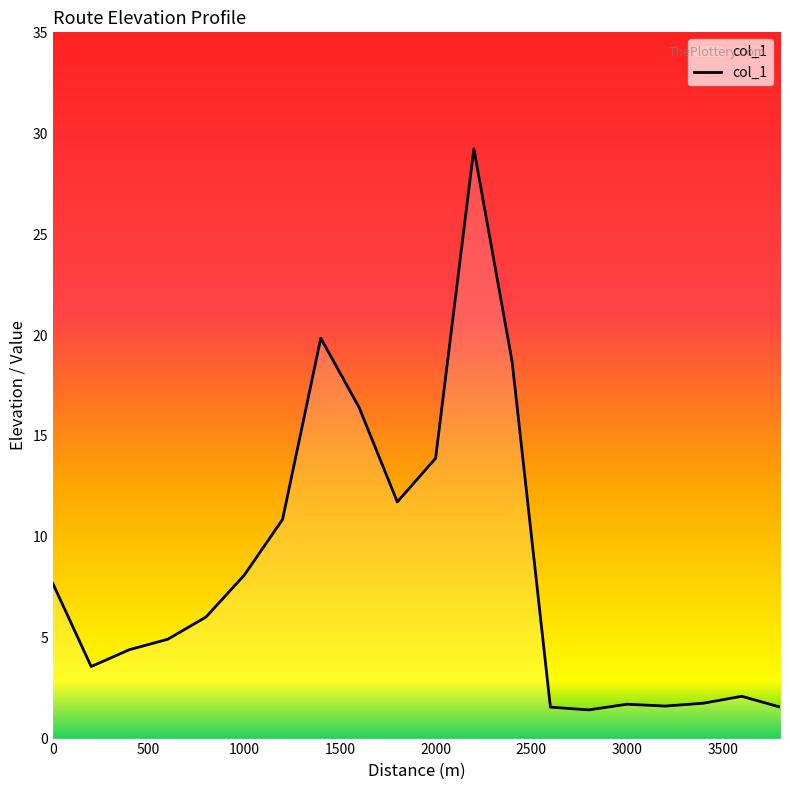

How many lines are shown in the chart?

1